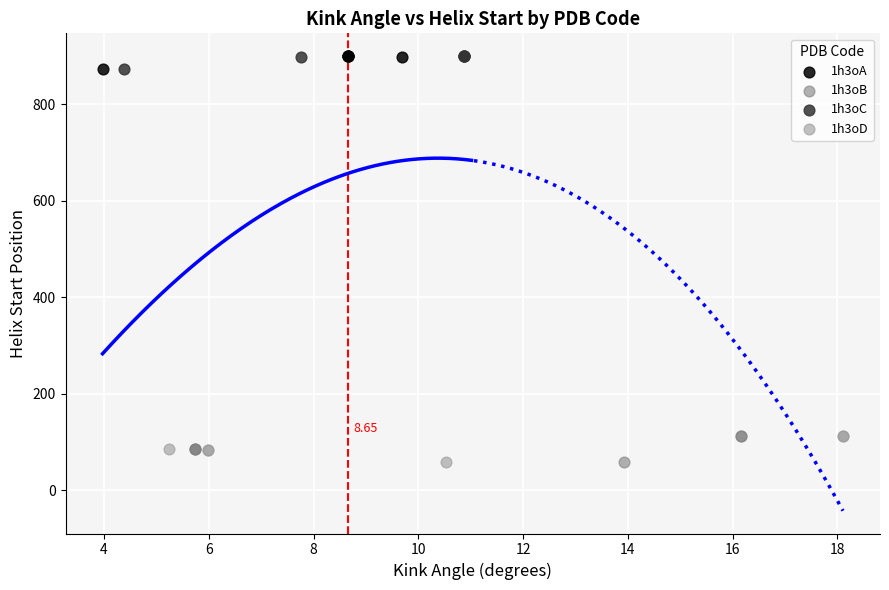

What are all the series names shown in the legend?

1h3oA, 1h3oB, 1h3oC, 1h3oD